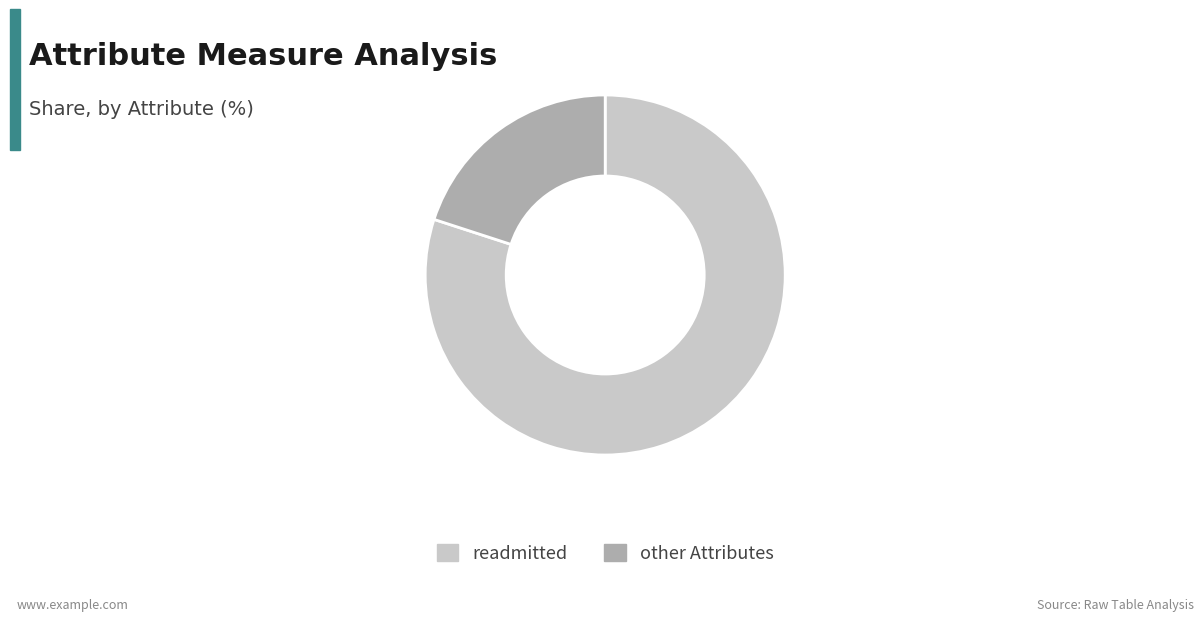

Between readmitted and other Attributes, which is larger?

readmitted